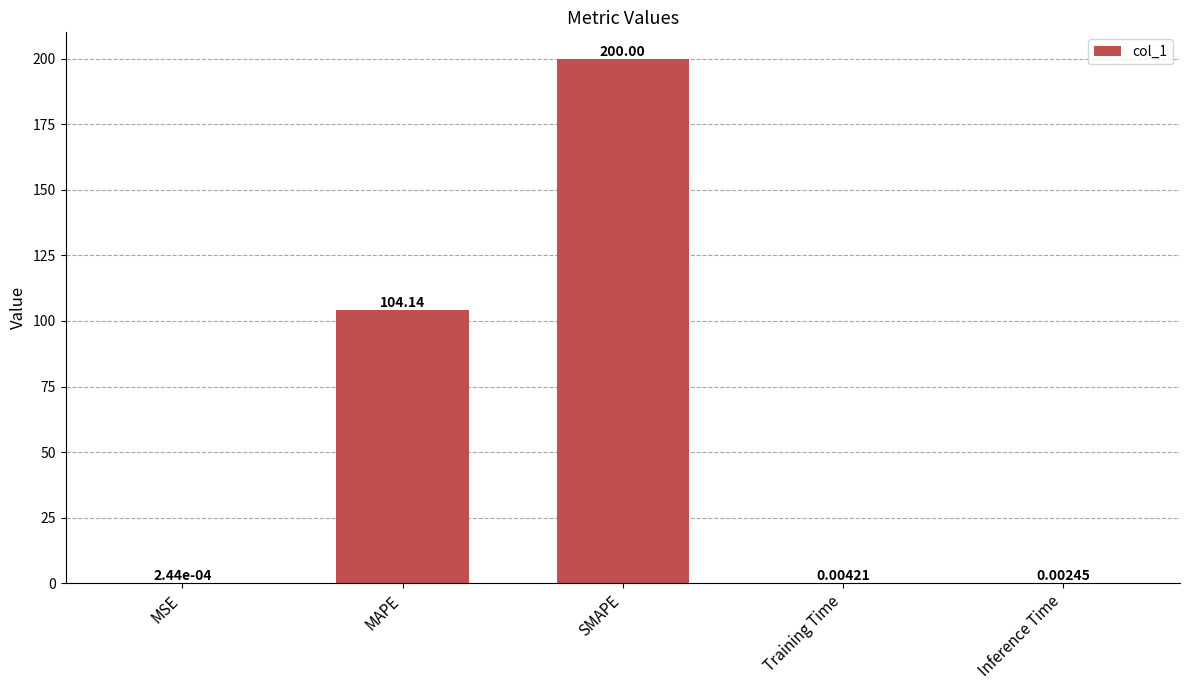

What is the sum of all values?

304.1